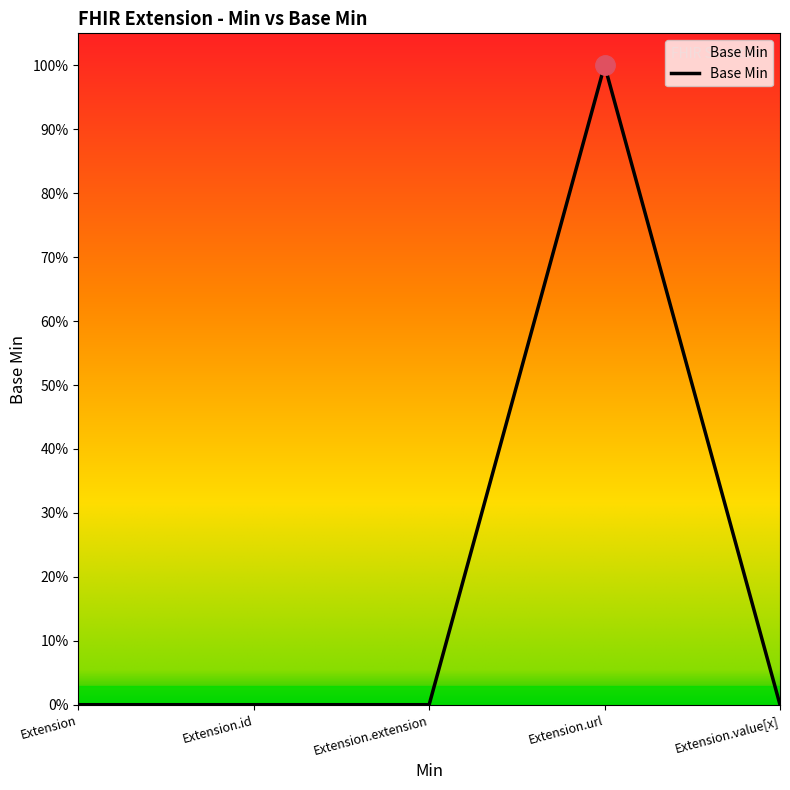

Does the chart display data point markers on the line(s)?

No